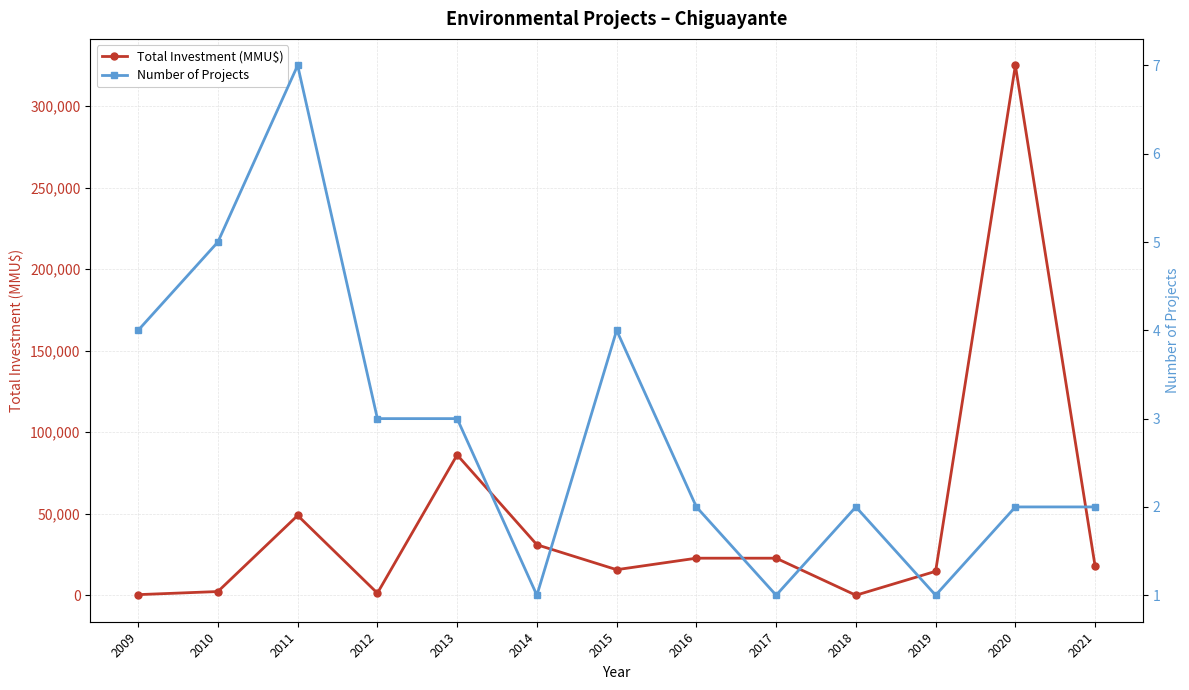

In Number of Projects, how many points are higher than both neighbors (excluding endpoints)?

3